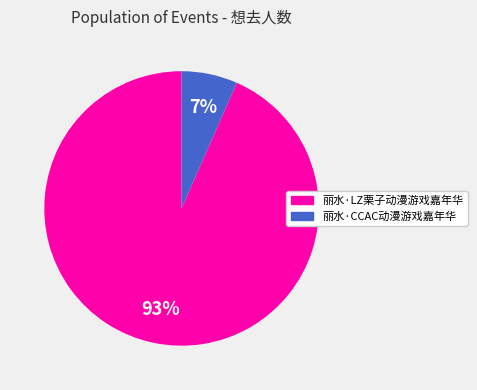

Which category has the smallest portion of the pie?

丽水·CCAC动漫游戏嘉年华